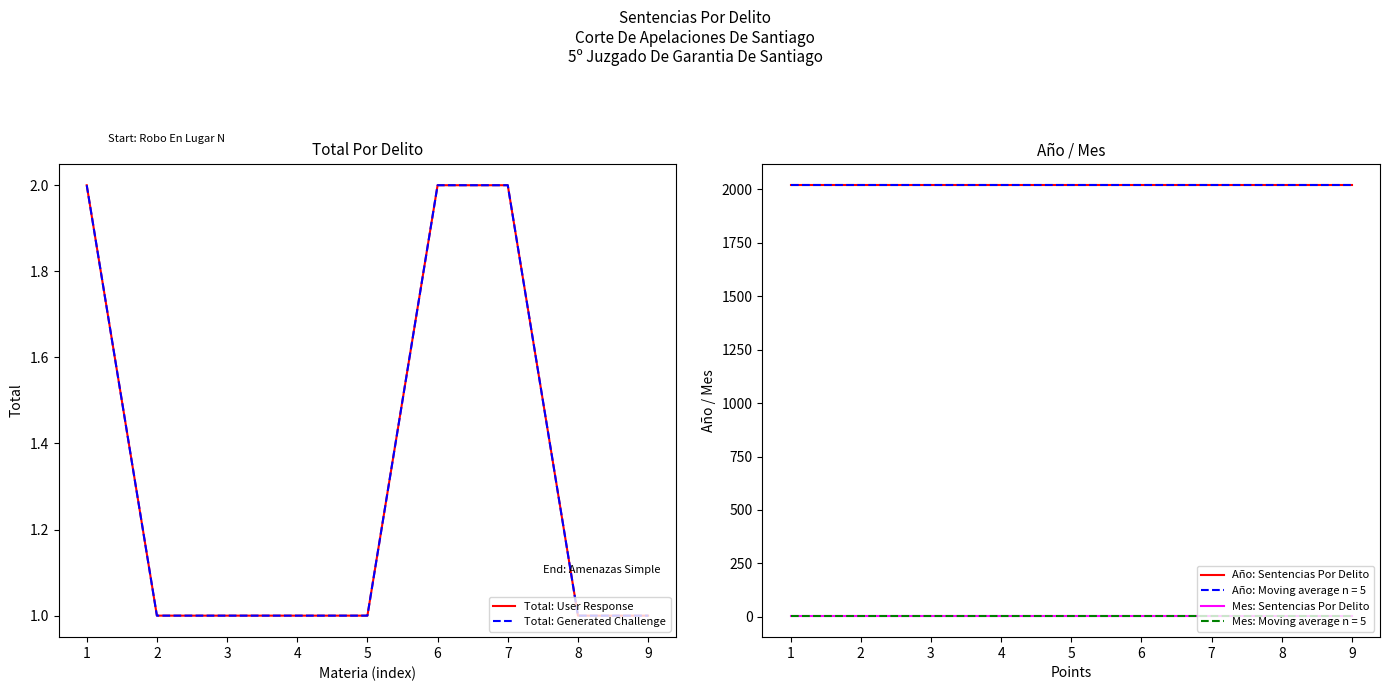

How many Total: Generated Challenge values are between 1 and 2?

9